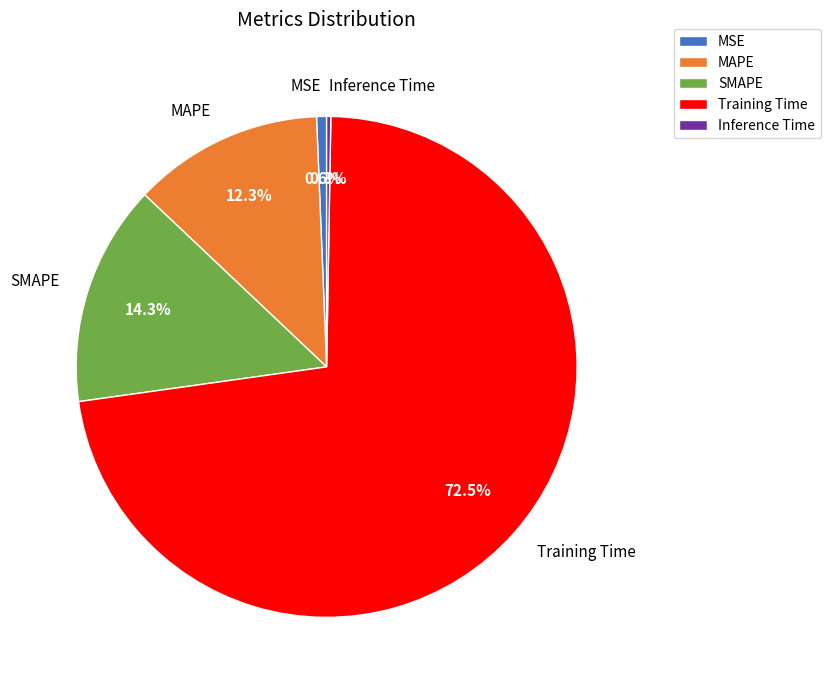

Is SMAPE the majority of the pie?

No